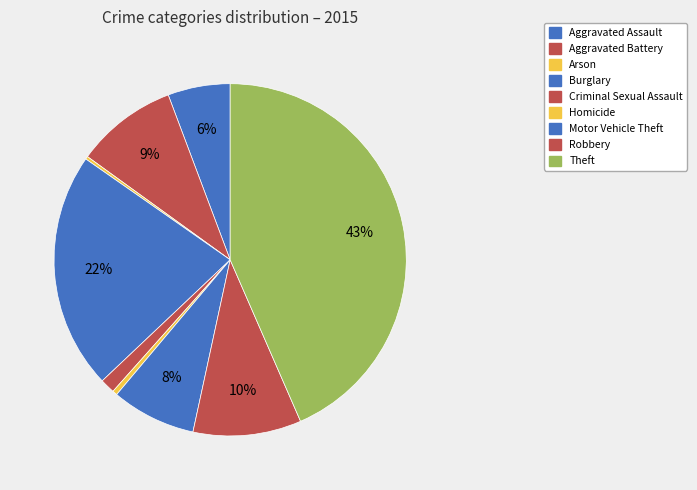

Is it true that Aggravated Battery is 20% of the pie?

False